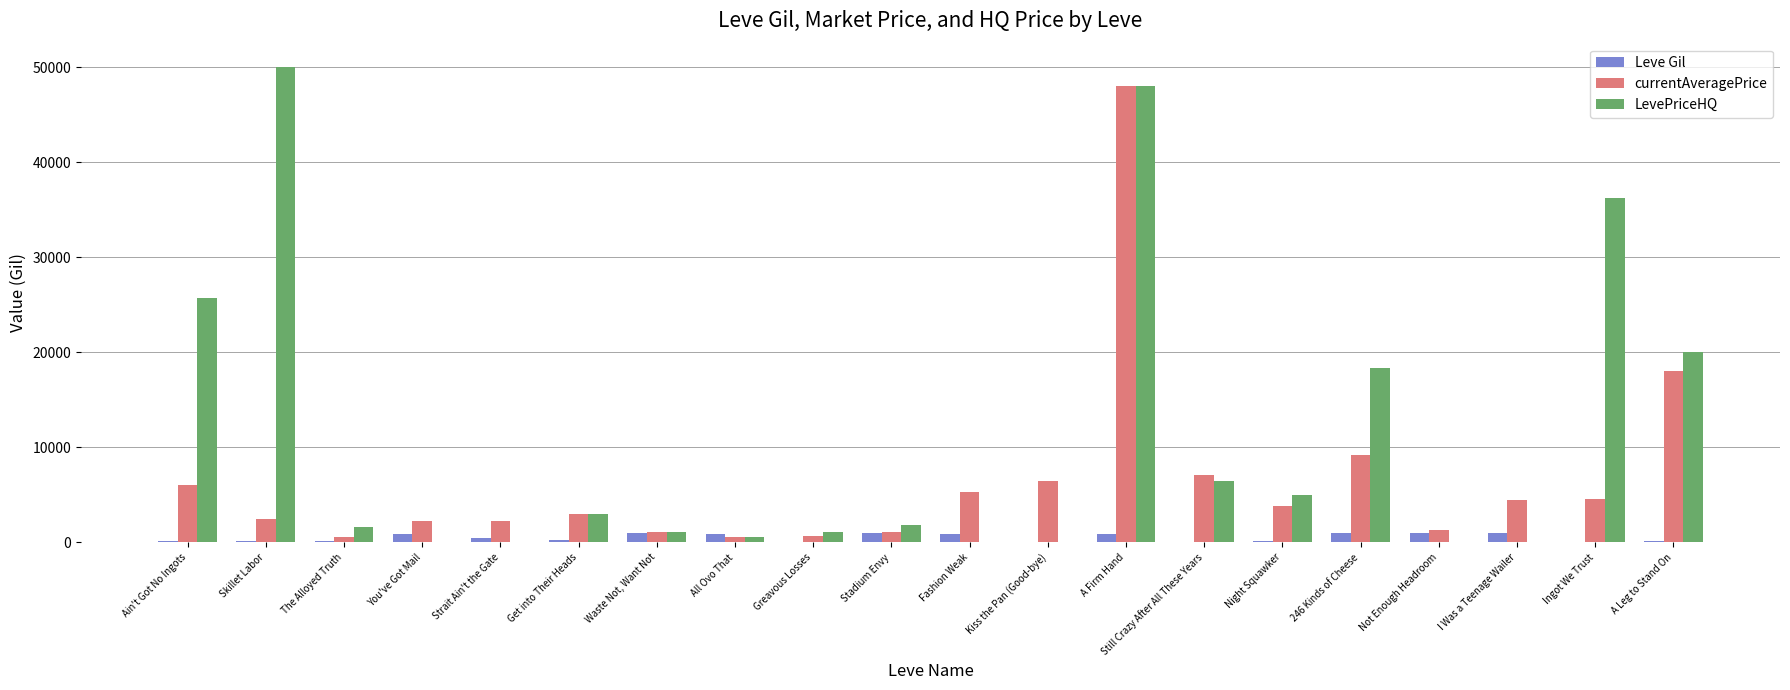

Where does the LevePriceHQ series first go above 1799?

Ain't Got No Ingots